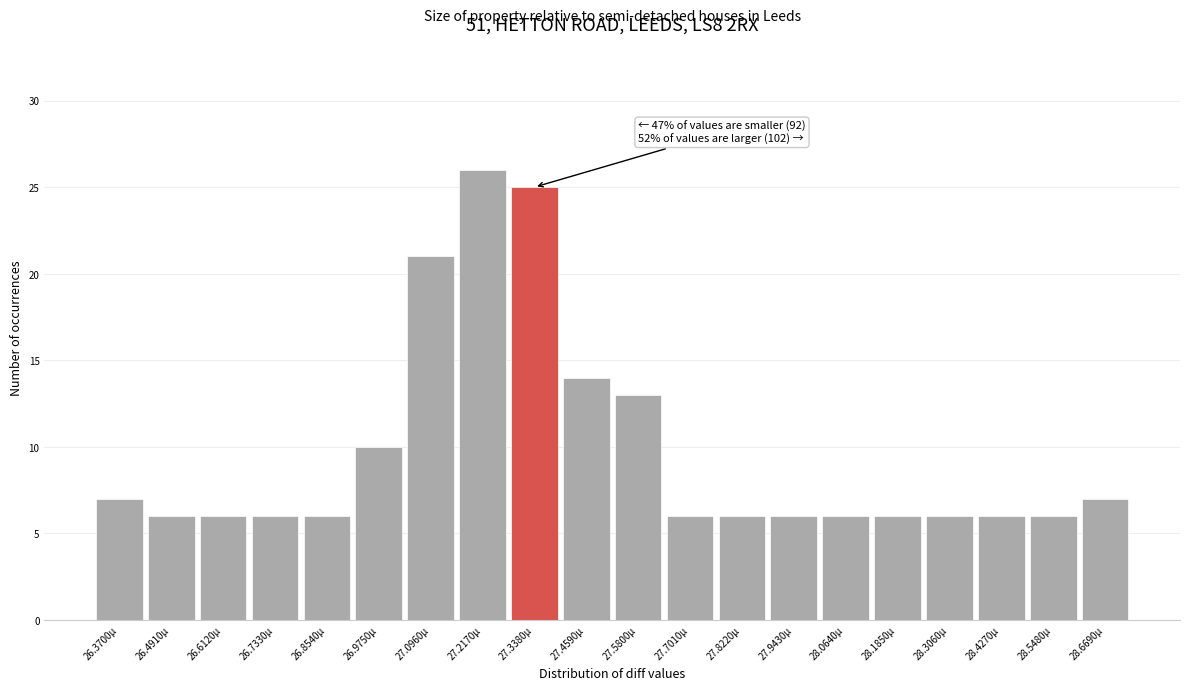

Reading right to left, transcribe all the data shown in this chart.

28.6690µ=7	28.5480µ=6	28.4270µ=6	28.3060µ=6	28.1850µ=6	28.0640µ=6	27.9430µ=6	27.8220µ=6	27.7010µ=6	27.5800µ=13	27.4590µ=14	27.3380µ=25	27.2170µ=26	27.0960µ=21	26.9750µ=10	26.8540µ=6	26.7330µ=6	26.6120µ=6	26.4910µ=6	26.3700µ=7